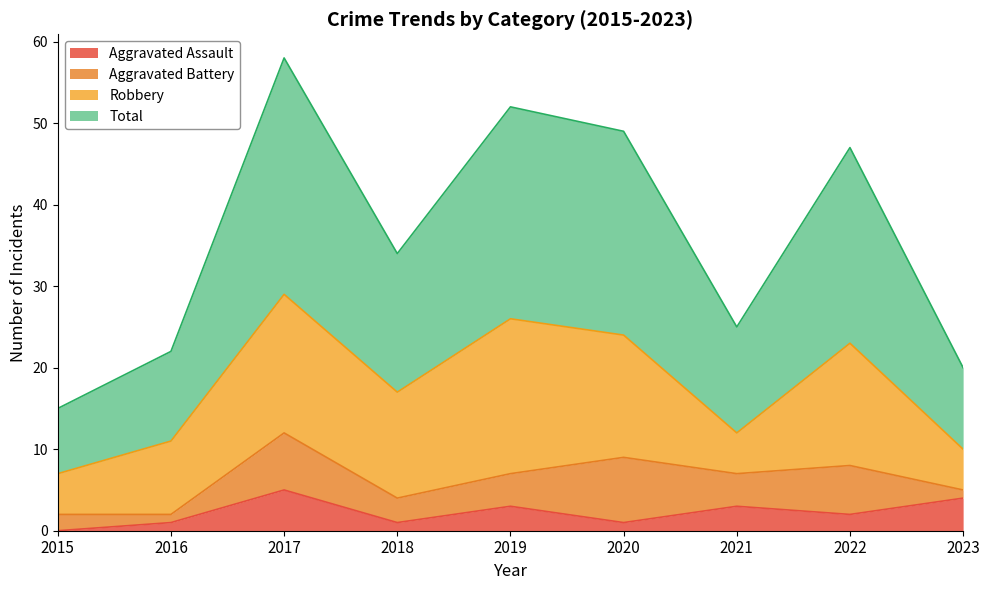

The Aggravated Assault series shows 3 at 2021. True or false?

True